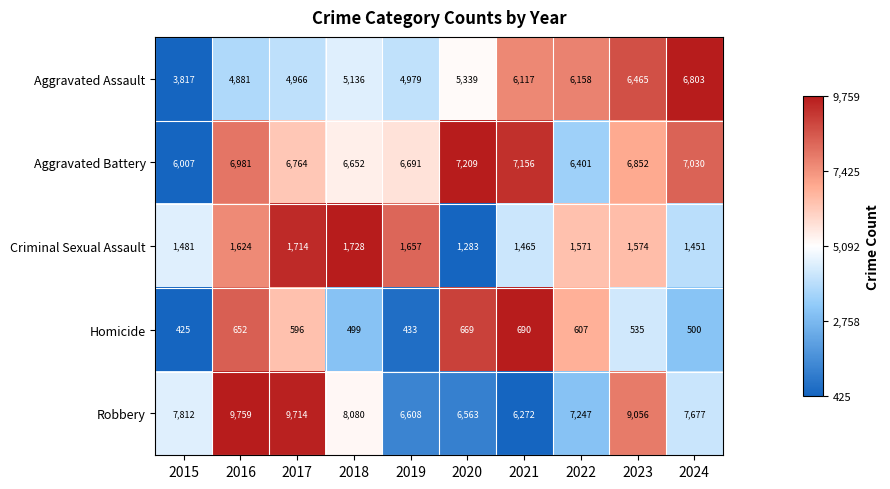

What is the sum of the Homicide values at 2024 and 2021?

1190